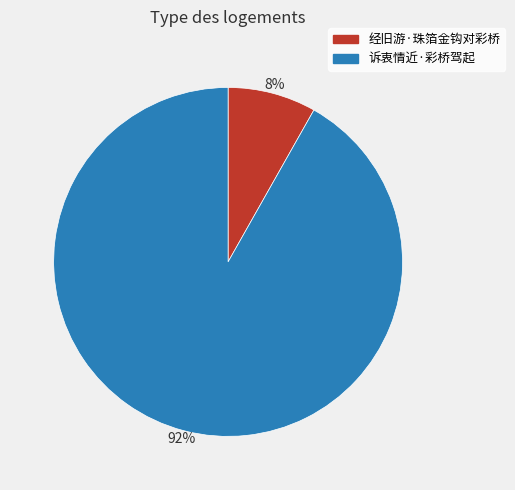

Between 诉衷情近·彩桥驾起 and 经旧游·珠箔金钩对彩桥, which is larger?

诉衷情近·彩桥驾起